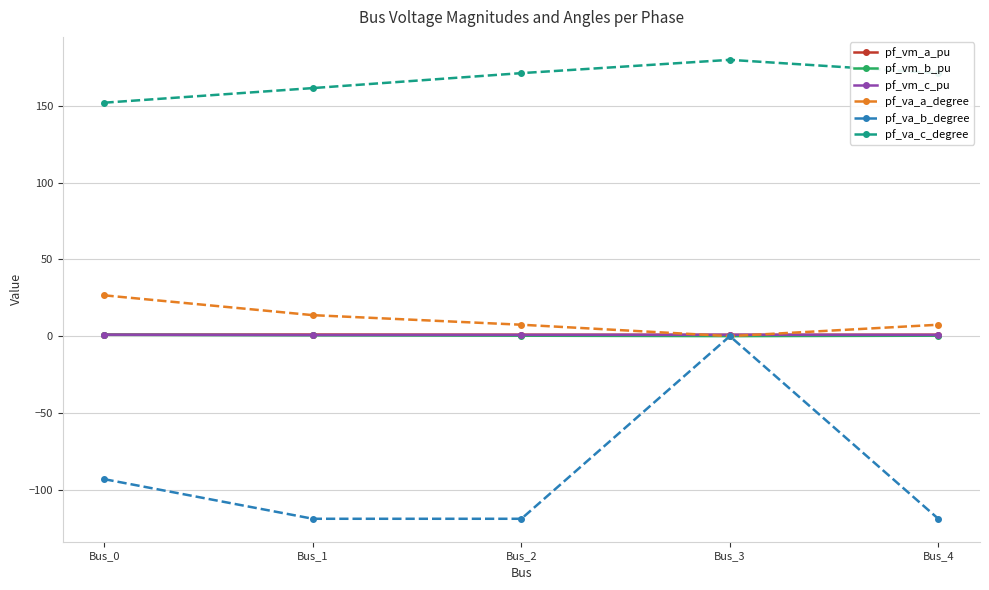

Which category has the lowest value in the pf_va_a_degree series?

Bus_3